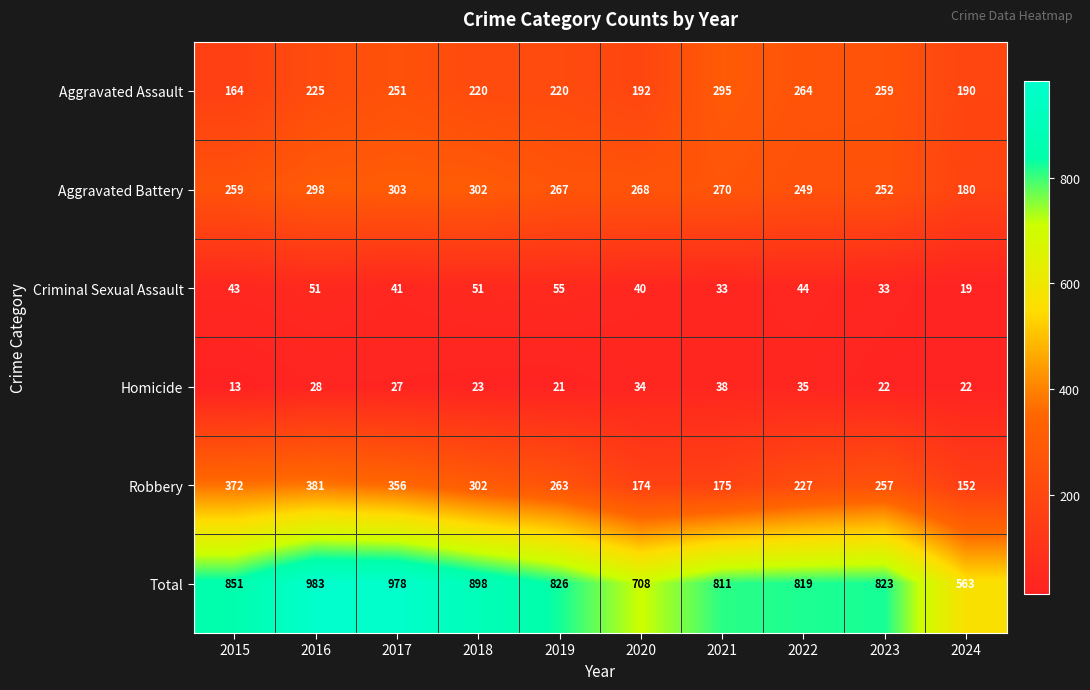

The value of Homicide at 2017 is 14. True or false?

False